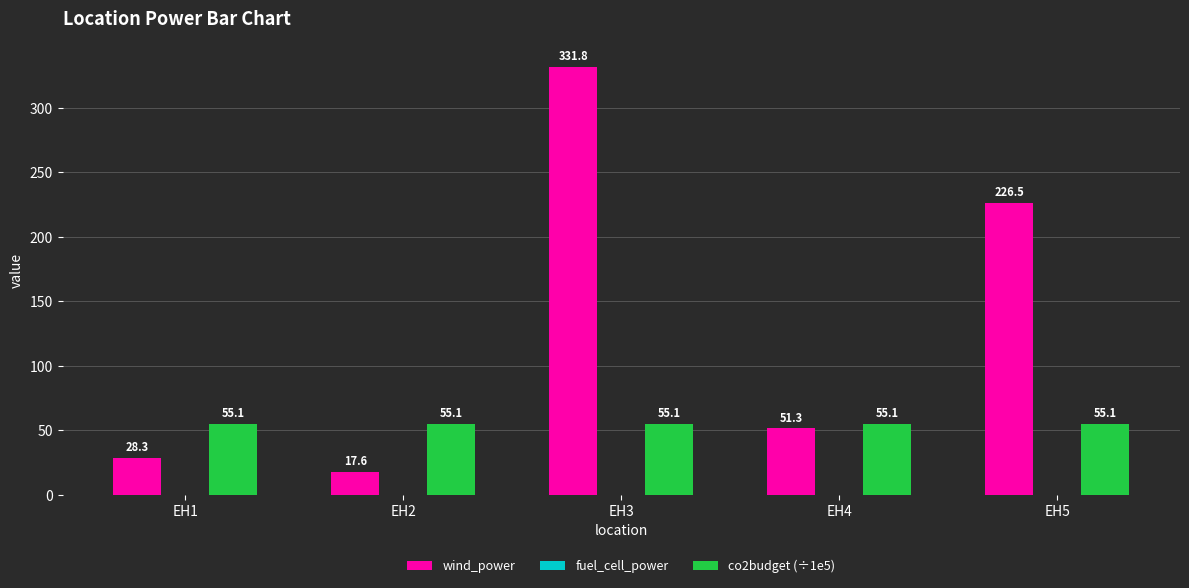

Are the bars grouped side by side (vs. stacked)?

Yes